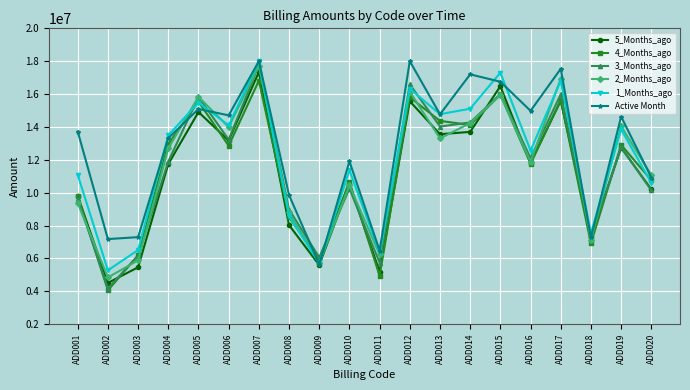

At which label does 4_Months_ago first exceed 12857270?

ADD004